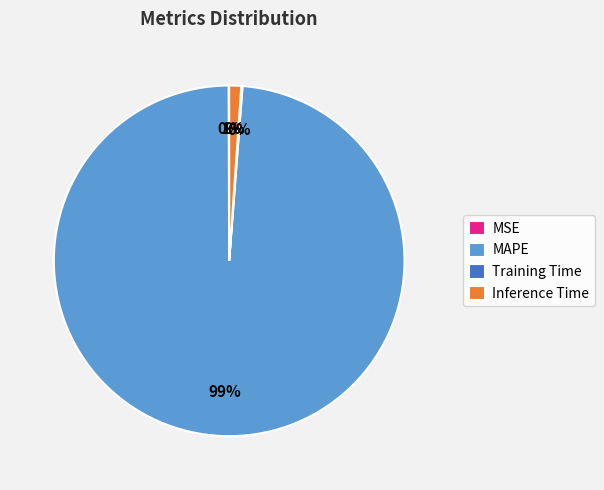

Is it true that MAPE is 89% of the pie?

False